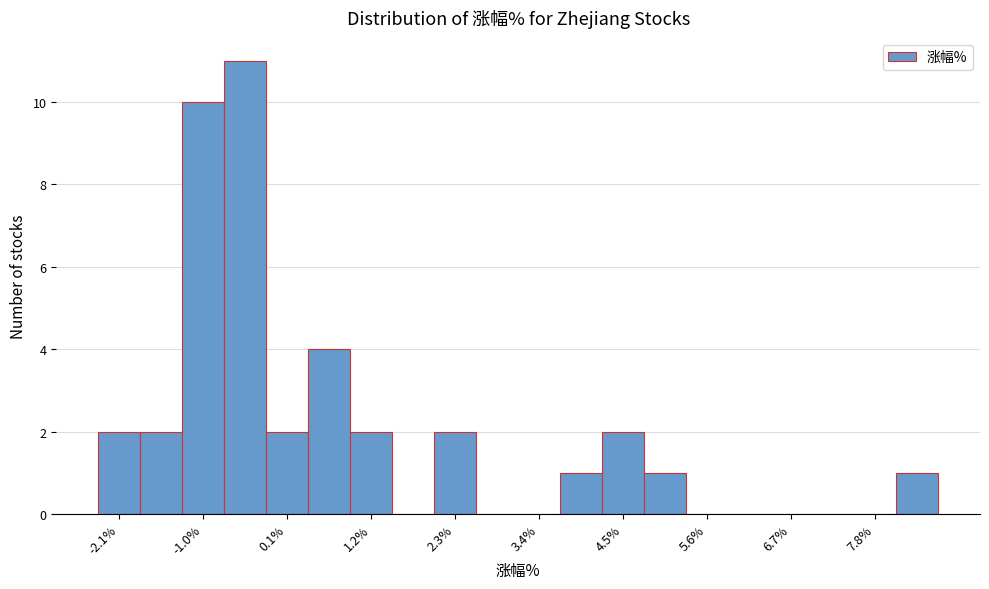

Around what value on the x-axis is the tallest bar? Give the approximate position of its centre, as read against the axis.

-0.4